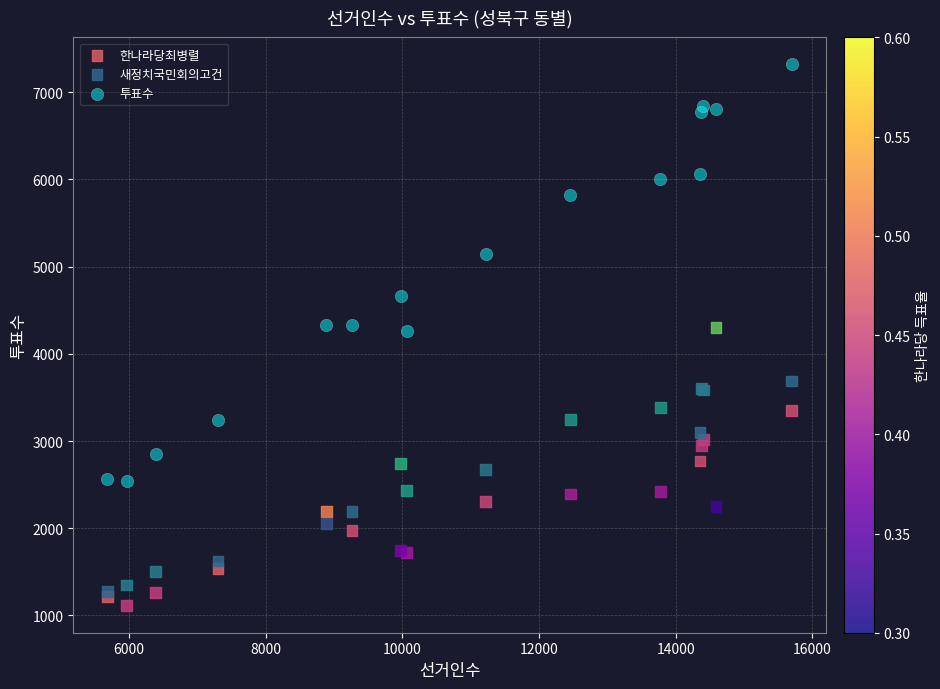

Which series has the largest Y range (max minus min)?

투표수